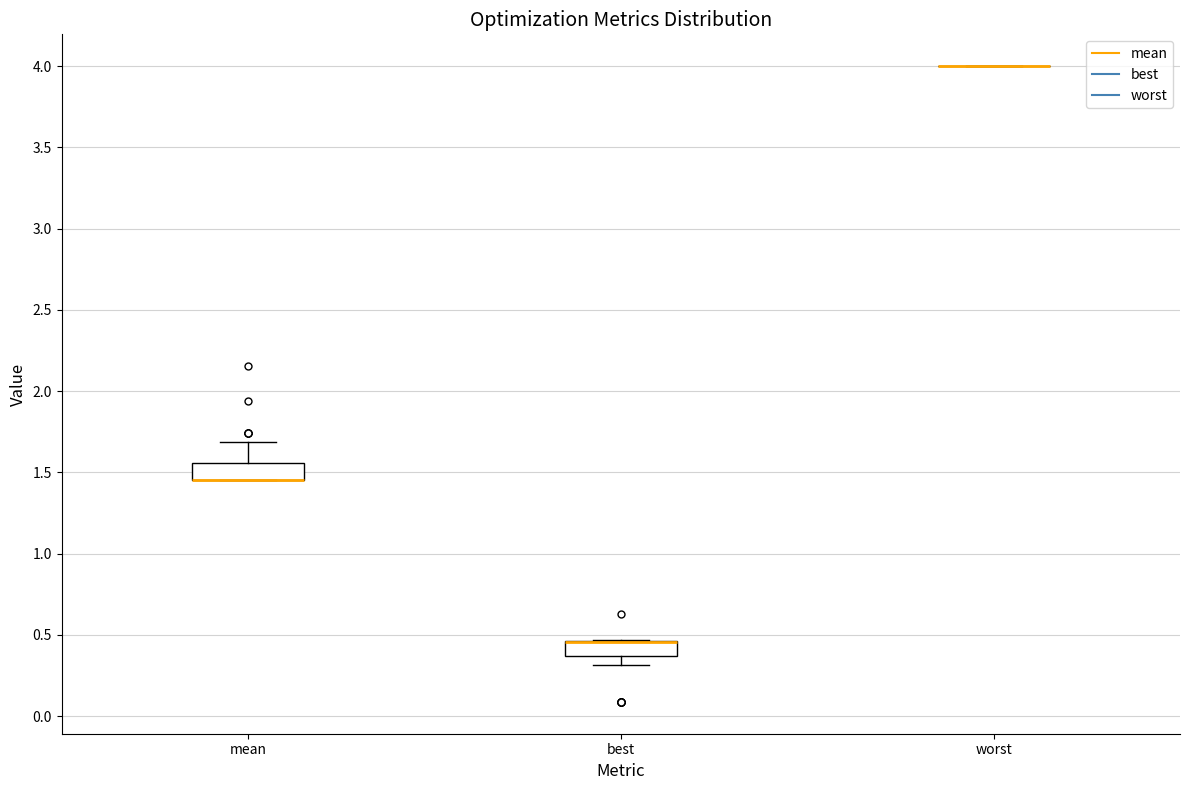

Where is the upper edge of the box for mean on the y-axis? The values are not printed on the chart, so give them approximately, as read against the axis.

1.55